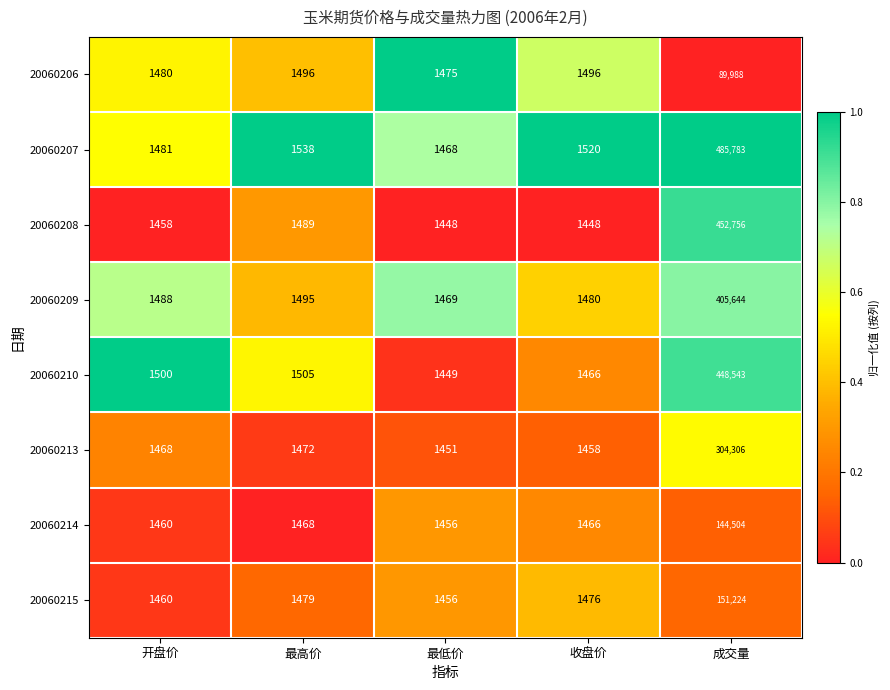

What is the smallest value displayed?

1448